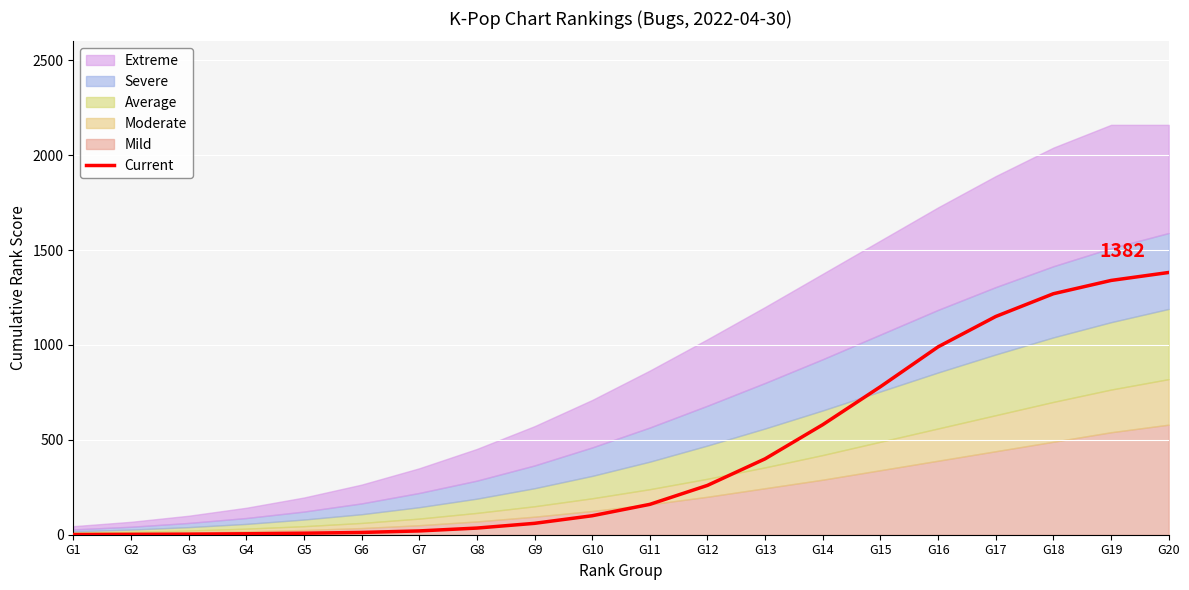

List the labels in order of value, largest first.

G20, G19, G18, G17, G16, G15, G14, G13, G12, G11, G10, G9, G8, G7, G6, G5, G4, G3, G2, G1